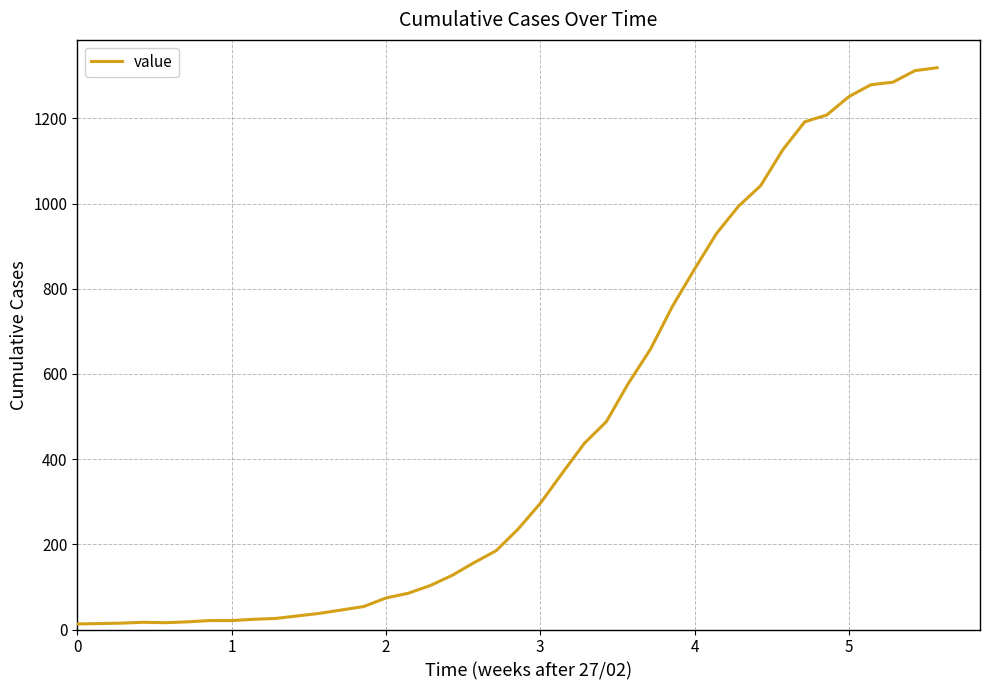

What is the sum of all values?

18689